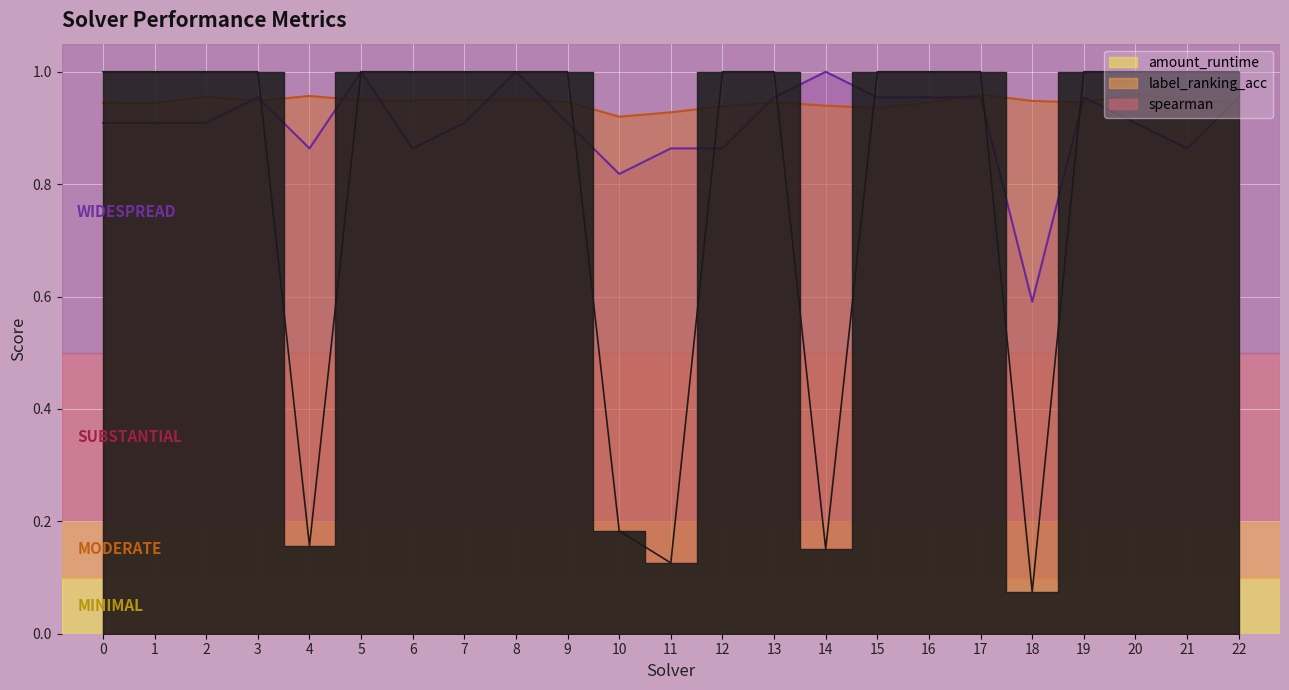

Which series has the largest total across all categories?

spearman